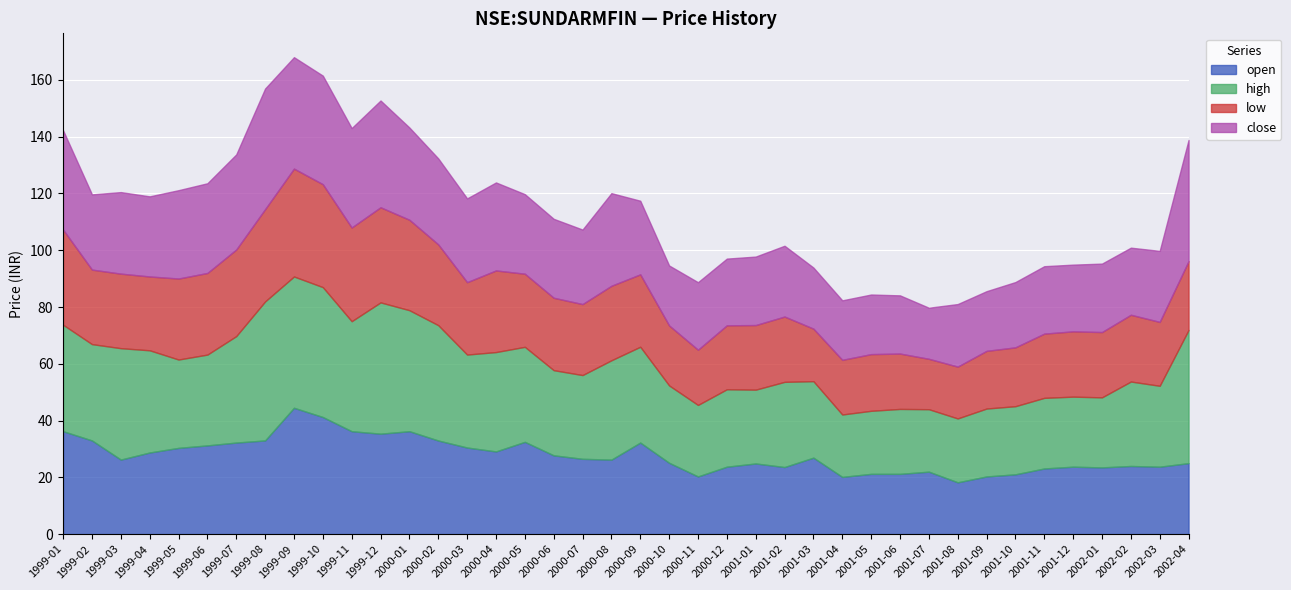

How many categories are shown in the chart?

40